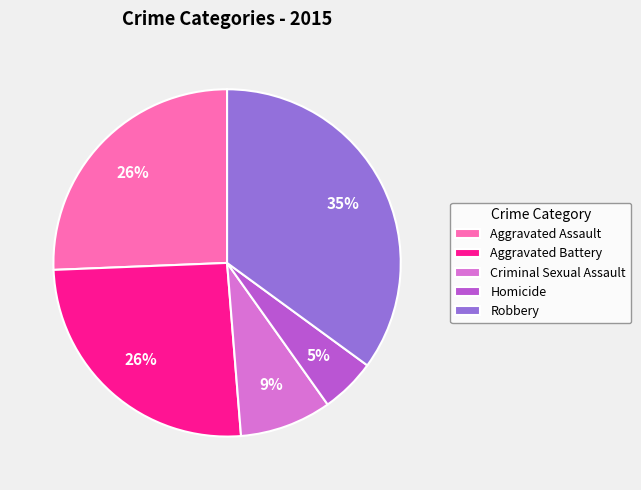

True or false: Aggravated Assault accounts for 11% of the total.

False